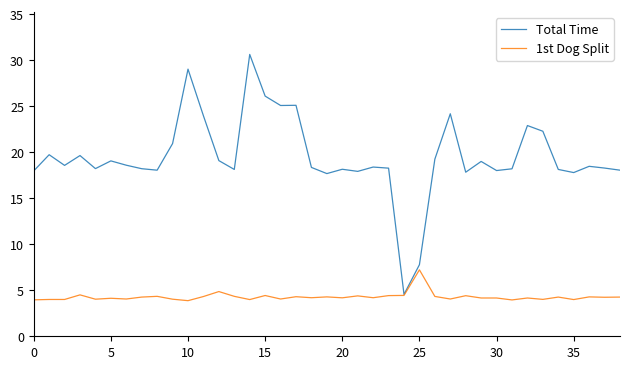

What is the lowest value of the 1st Dog Split series?

3.9